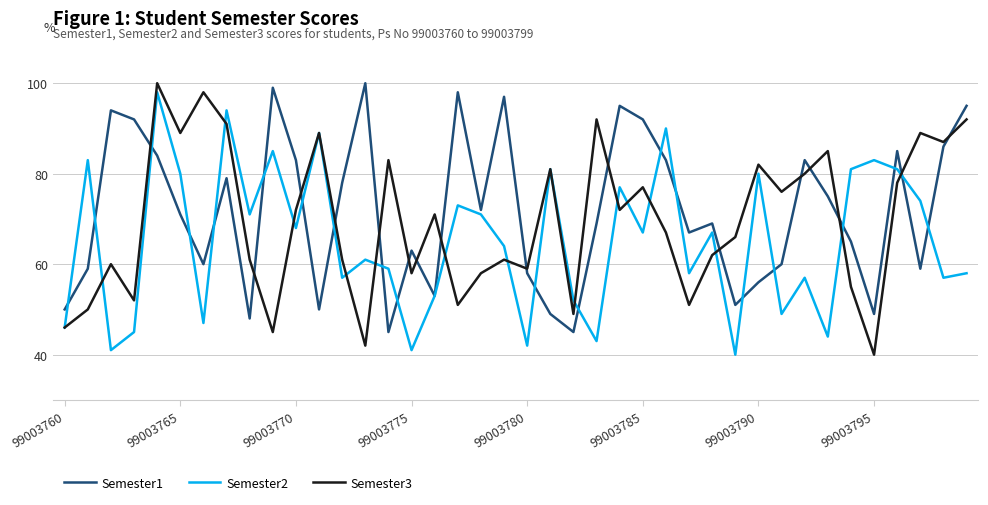

Which series has the largest total across all categories?

Semester1